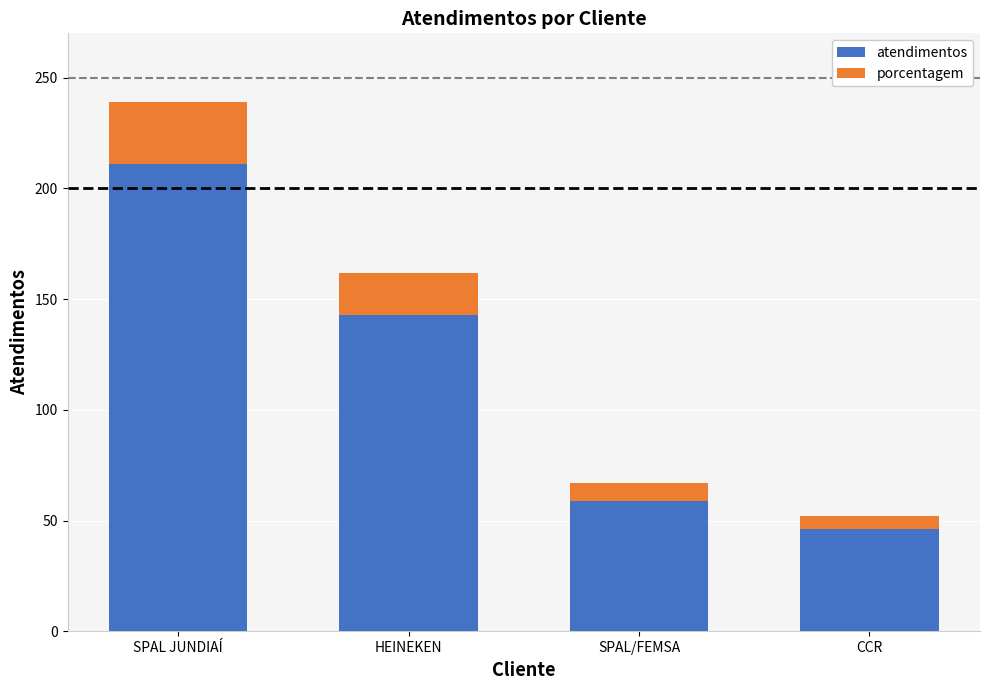

List the labels in order of atendimentos value, largest first.

SPAL JUNDIAÍ, HEINEKEN, SPAL/FEMSA, CCR